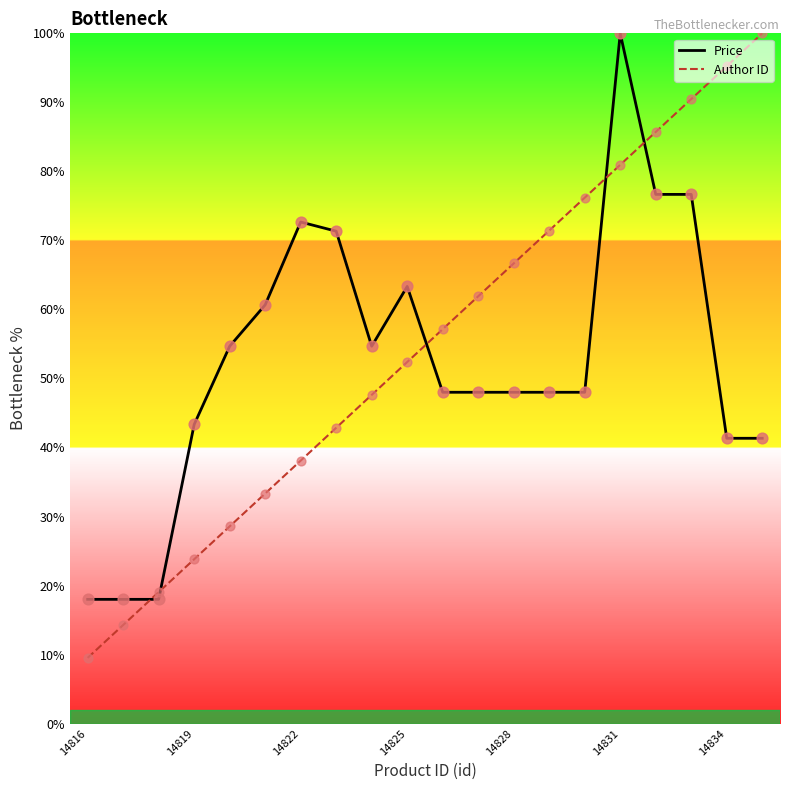

Which series contains the highest Y value?

Price